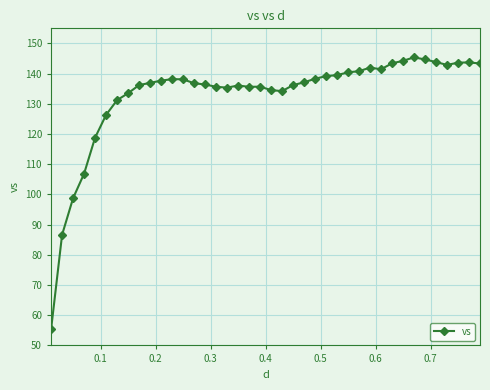

What is the difference between the second highest and second lowest values?

58.1